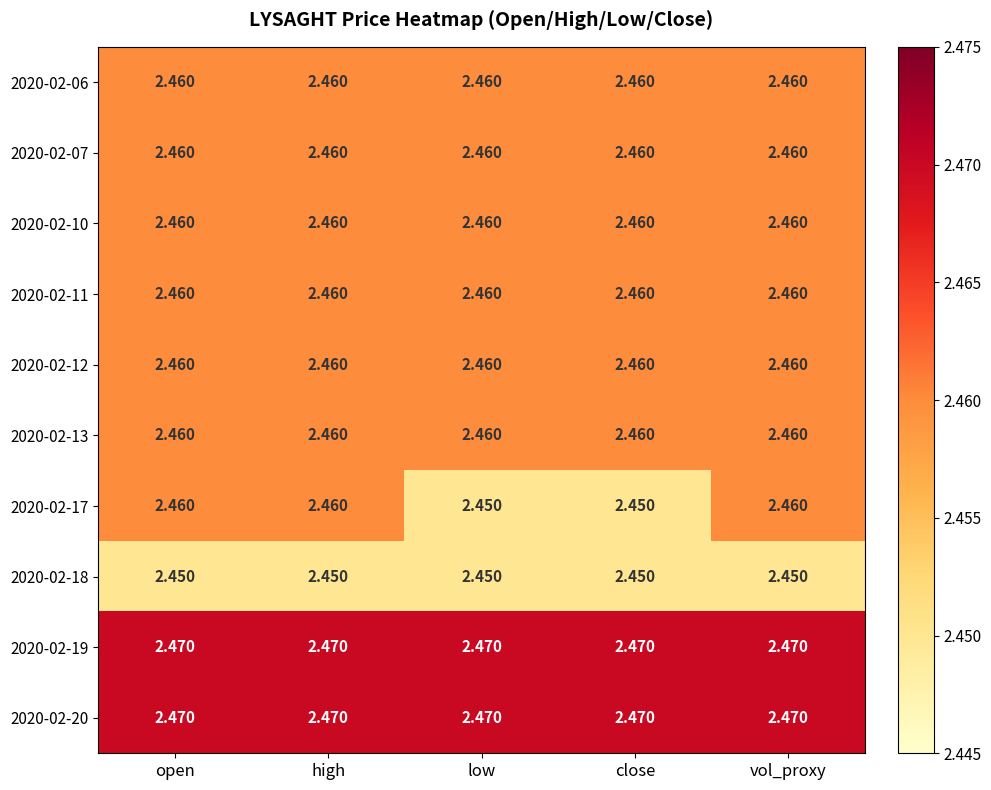

Reading right to left, extract all data points from this chart.

2020-02-06: vol_proxy=2.5	close=2.5	low=2.5	high=2.5	open=2.5
2020-02-07: vol_proxy=2.5	close=2.5	low=2.5	high=2.5	open=2.5
2020-02-10: vol_proxy=2.5	close=2.5	low=2.5	high=2.5	open=2.5
2020-02-11: vol_proxy=2.5	close=2.5	low=2.5	high=2.5	open=2.5
2020-02-12: vol_proxy=2.5	close=2.5	low=2.5	high=2.5	open=2.5
2020-02-13: vol_proxy=2.5	close=2.5	low=2.5	high=2.5	open=2.5
2020-02-17: vol_proxy=2.5	close=2.5	low=2.5	high=2.5	open=2.5
2020-02-18: vol_proxy=2.5	close=2.5	low=2.5	high=2.5	open=2.5
2020-02-19: vol_proxy=2.5	close=2.5	low=2.5	high=2.5	open=2.5
2020-02-20: vol_proxy=2.5	close=2.5	low=2.5	high=2.5	open=2.5